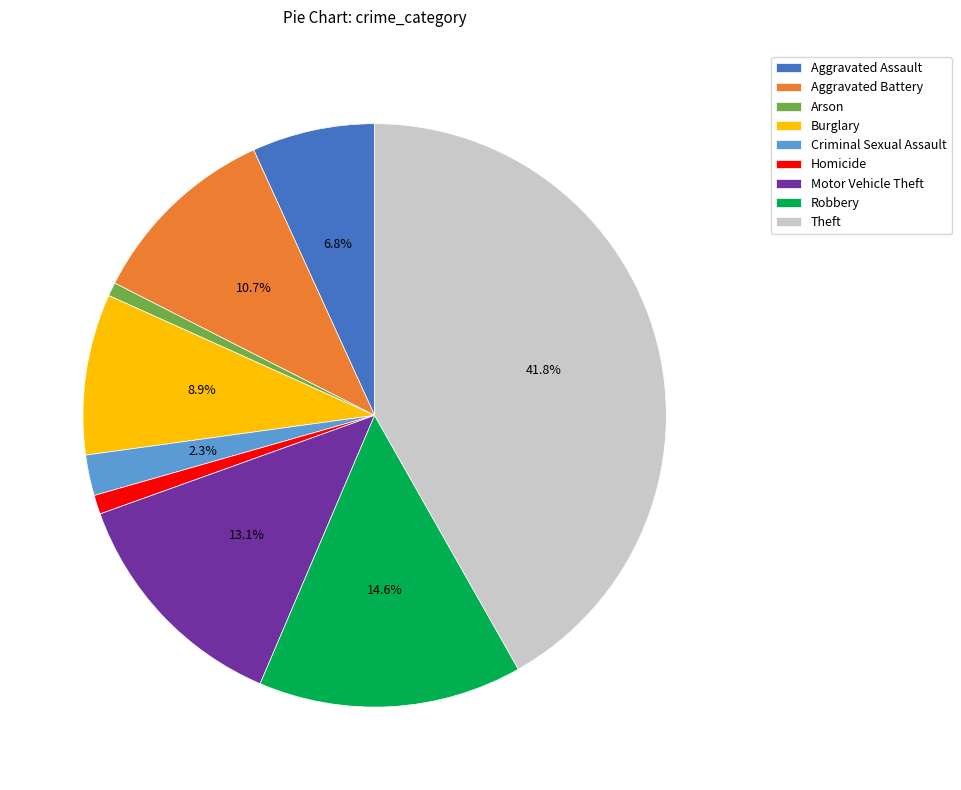

Approximately how many times larger is the value at Aggravated Battery compared to Theft?

0.3